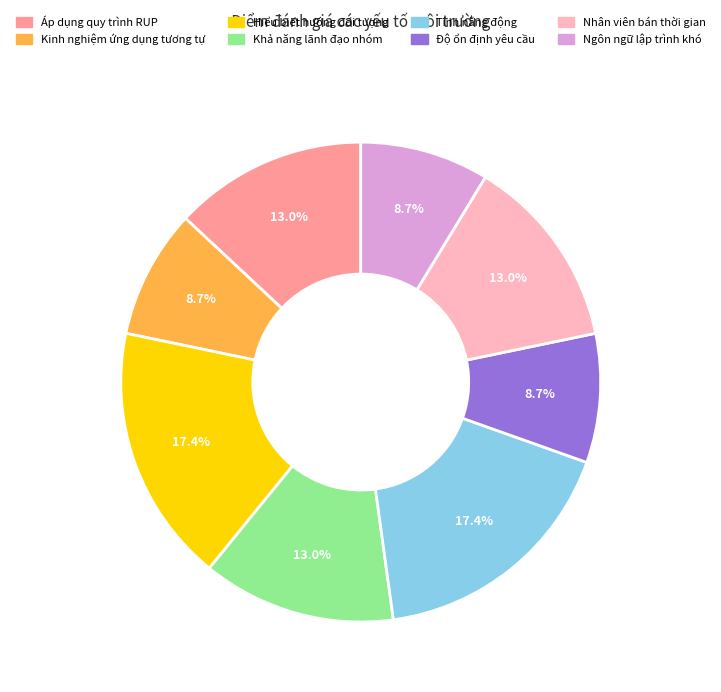

What portion of the pie excludes Nhân viên bán thời gian?

87.0%